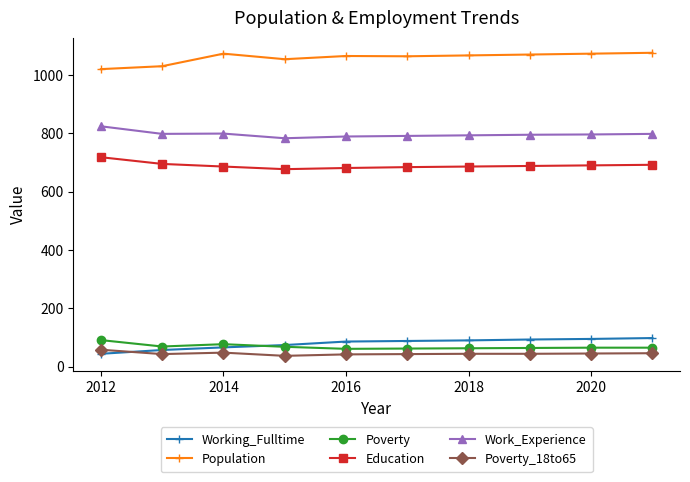

At how many categories does at least one series exceed 243?

10